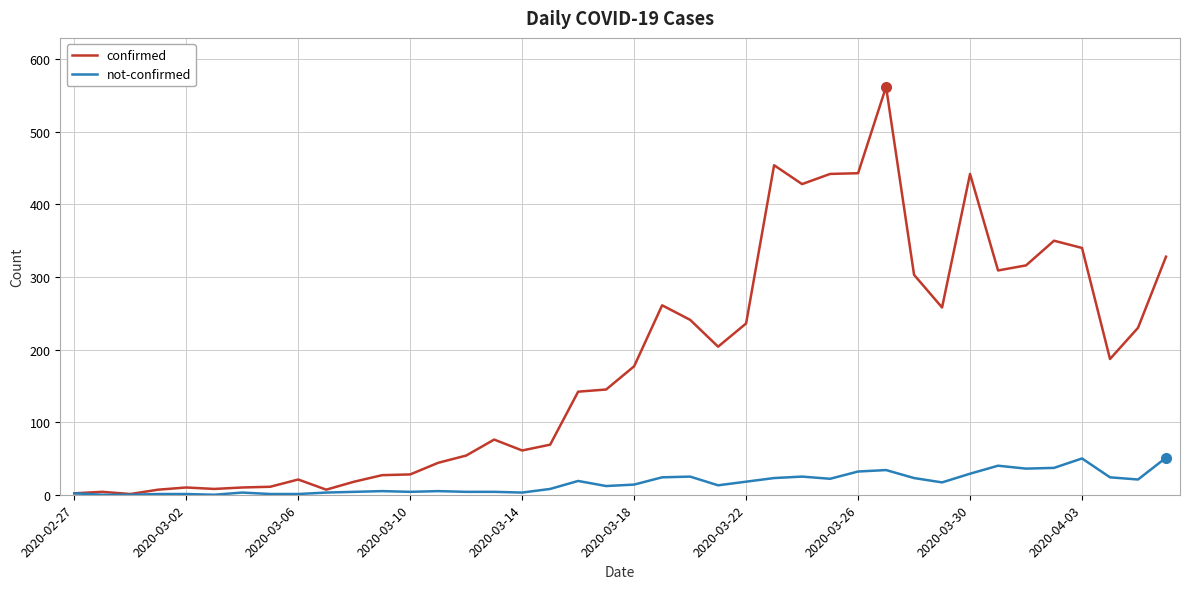

List the series in order of their overall mean, highest first.

confirmed, not-confirmed